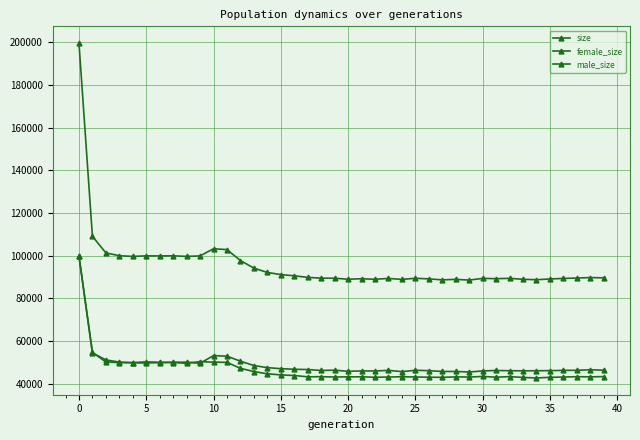

How many values in the female_size series are below 43294?

20